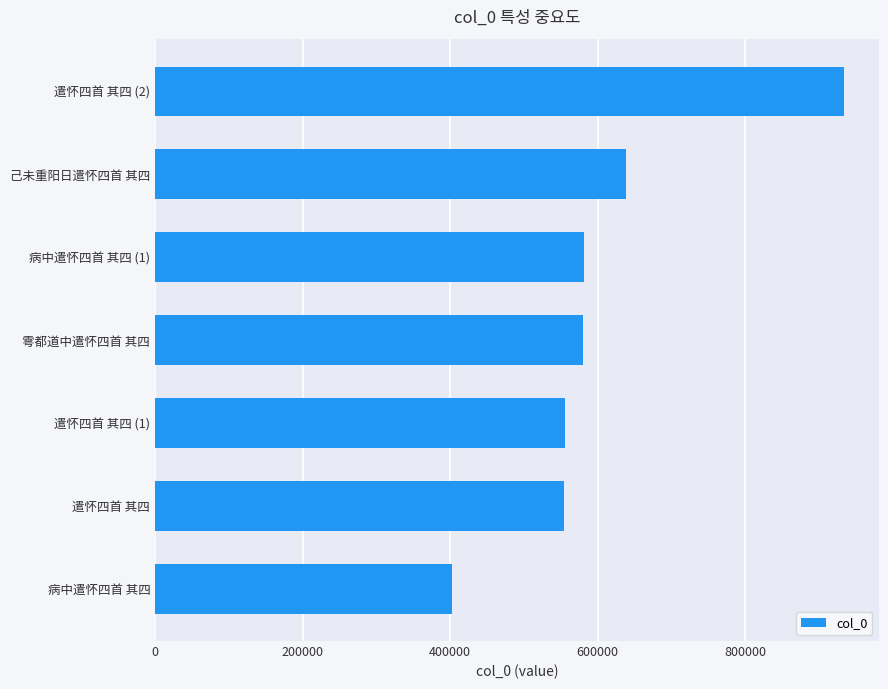

What is the change in value from 己未重阳日遣怀四首 其四 to 遣怀四首 其四 (2)?

+295947